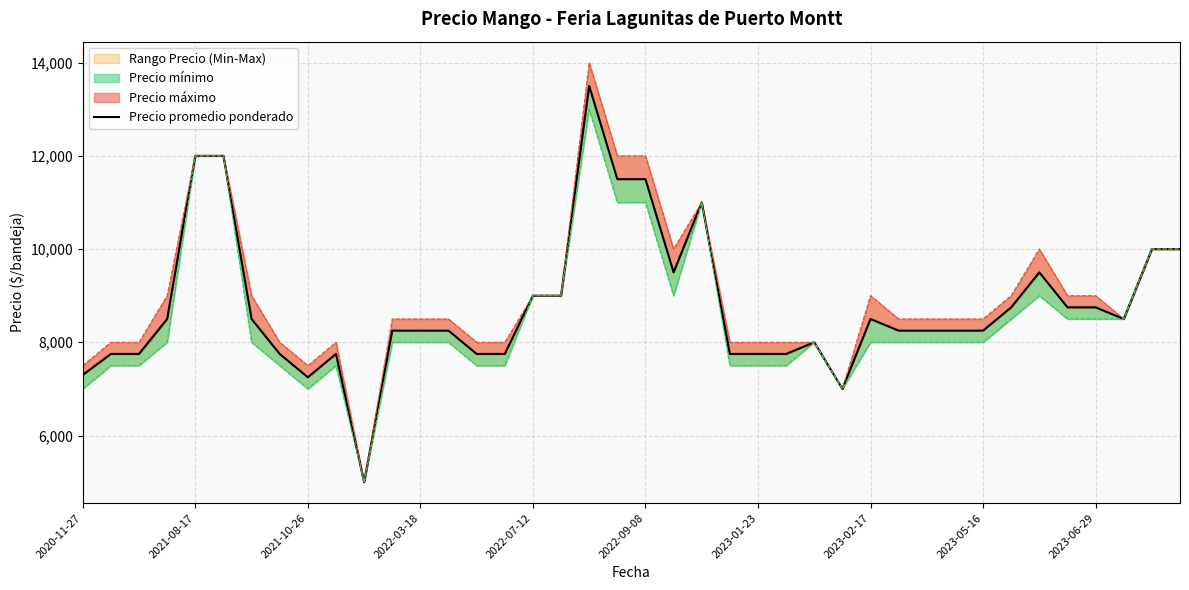

Reading right to left, extract all data points from this chart.

10000	10000	8500	8750	8750	9500	8750	8250	8250	8250	8250	8500	7000	8000	7750	7750	7750	11000	9500	11500	11500	13500	9000	9000	7750	7750	8250	8250	8250	5000	7750	7250	7750	8500	12000	12000	8500	7750	7750	7300